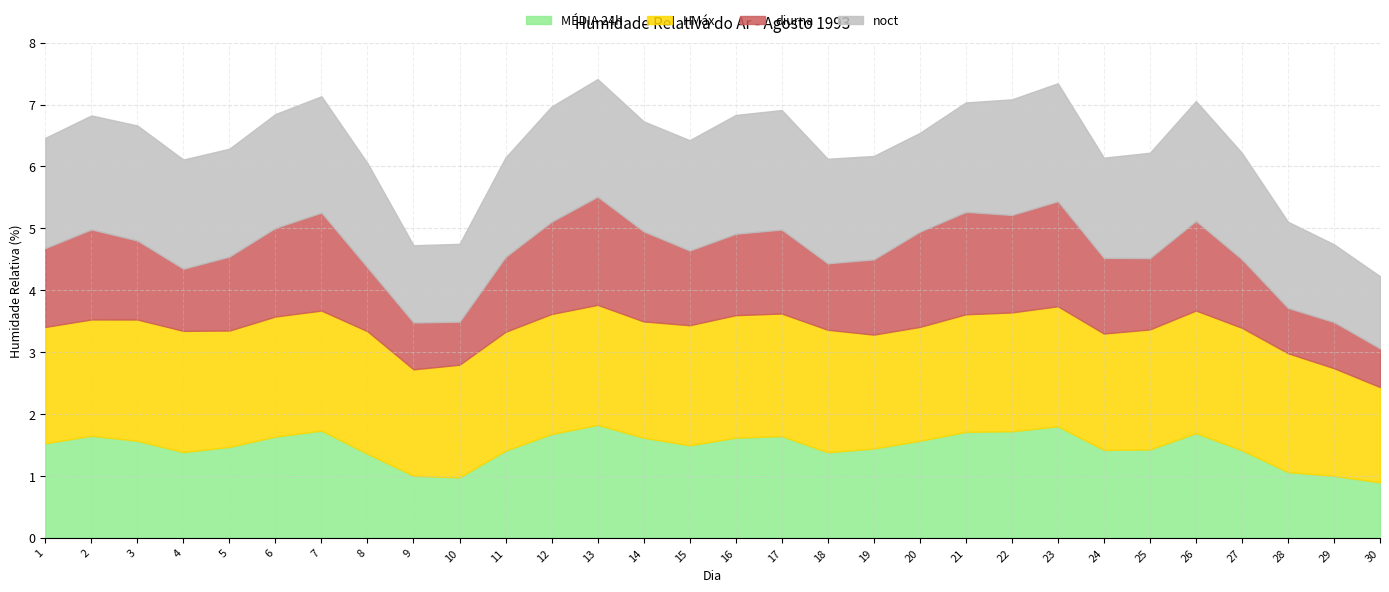

What are all the series names shown in the legend?

MÉDIA 24h, HMáx, diurna, noct